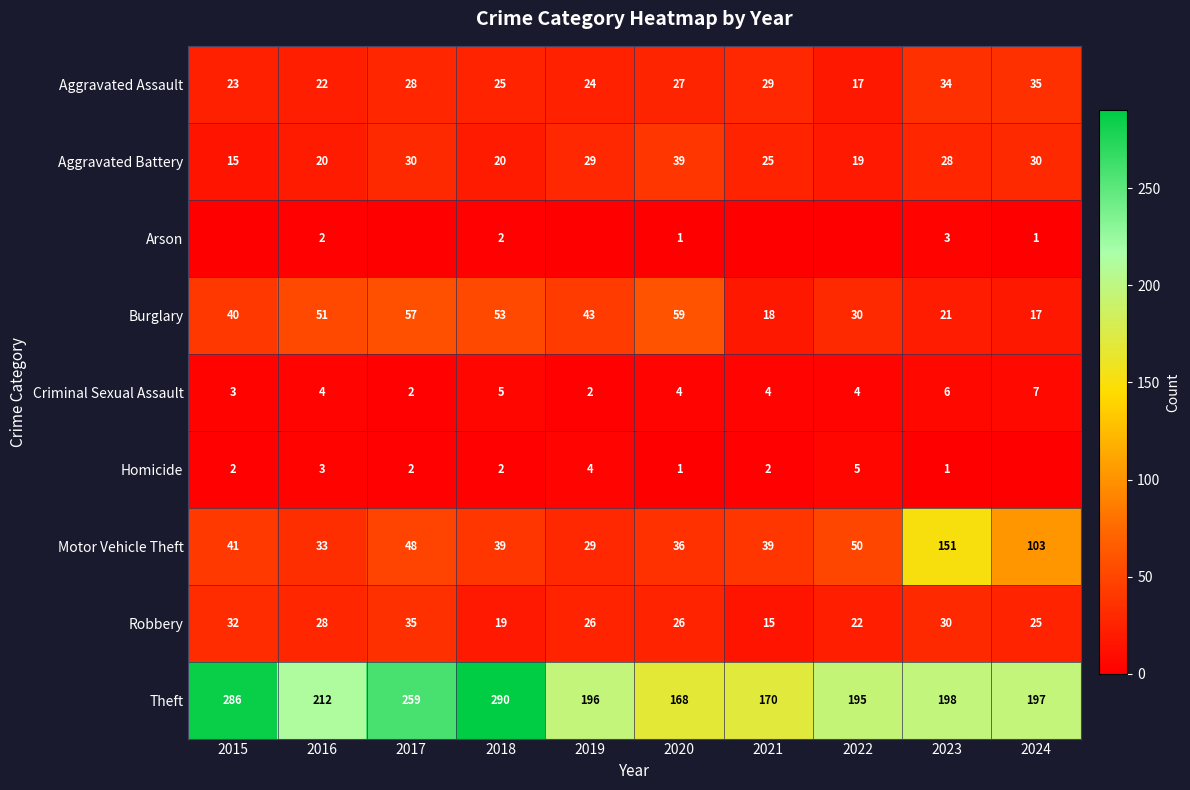

Where is Aggravated Battery nearest to the value 27?

2023